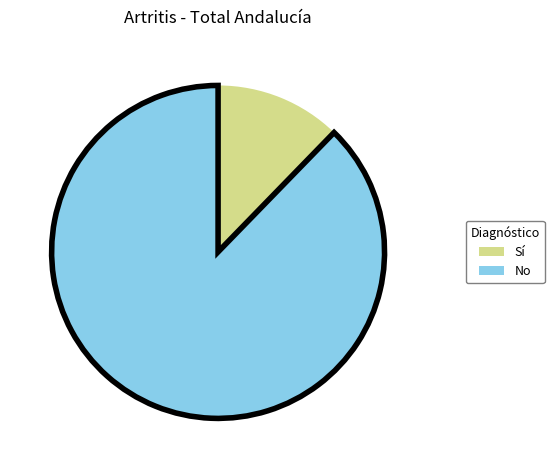

Is there any slice that represents more than half of the pie?

Yes